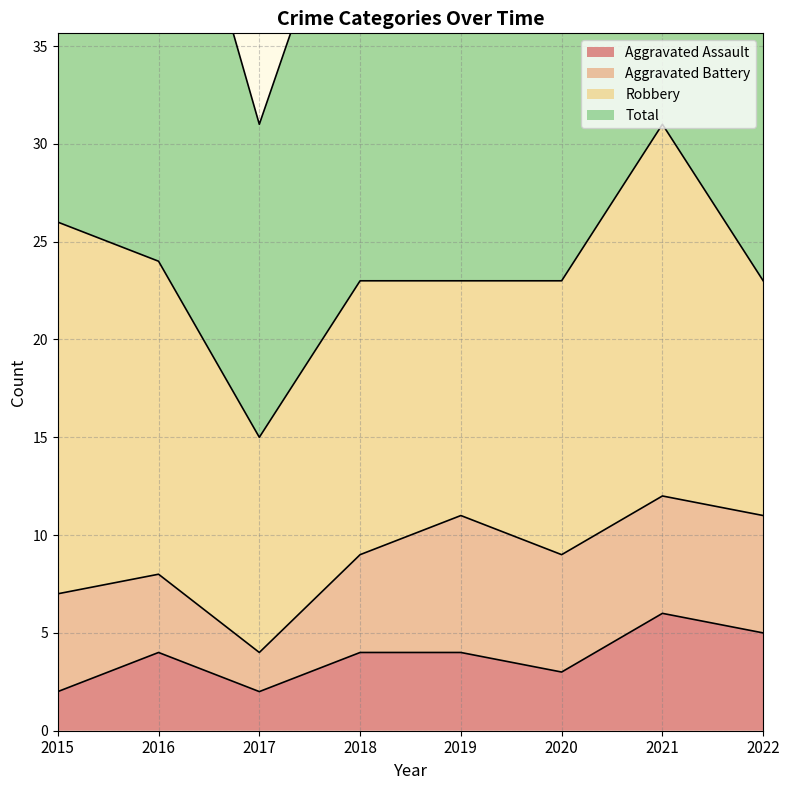

What is the difference between the maximum and minimum values in the Total series?

31